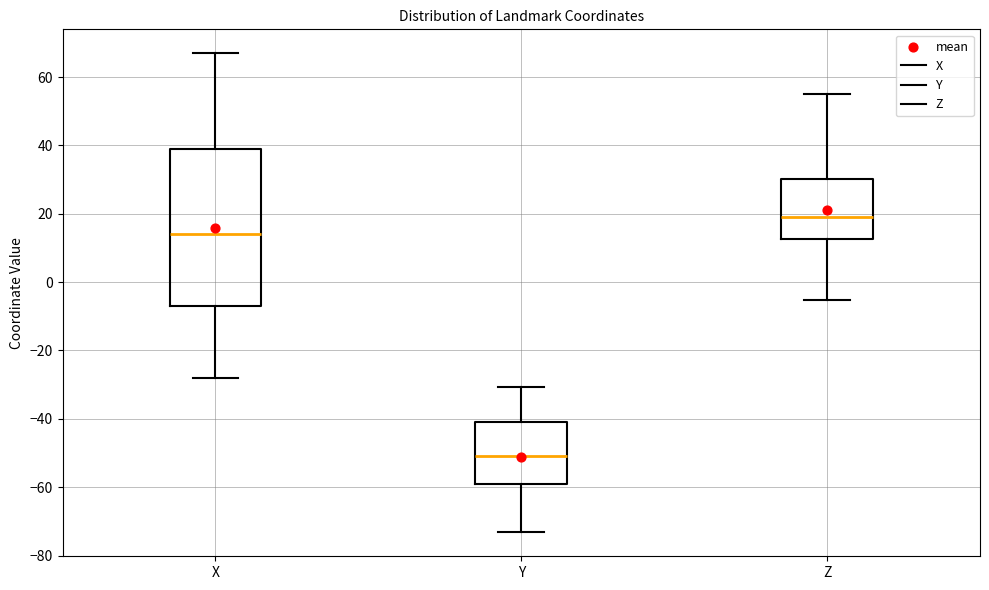

Which box has the highest median line?

Z